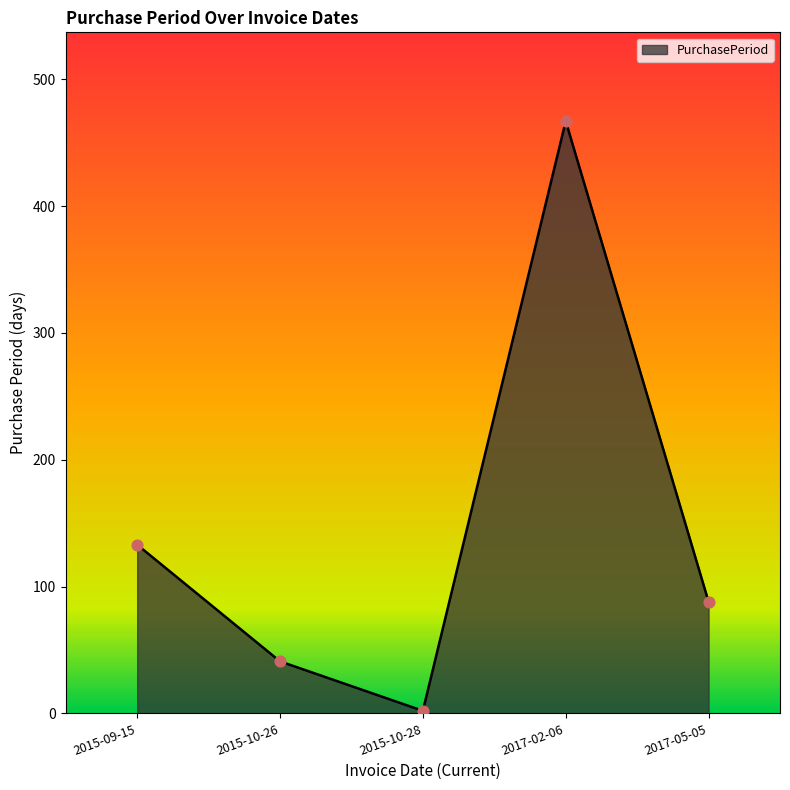

What is the change in value from 2015-09-15 to 2015-10-26?

-92